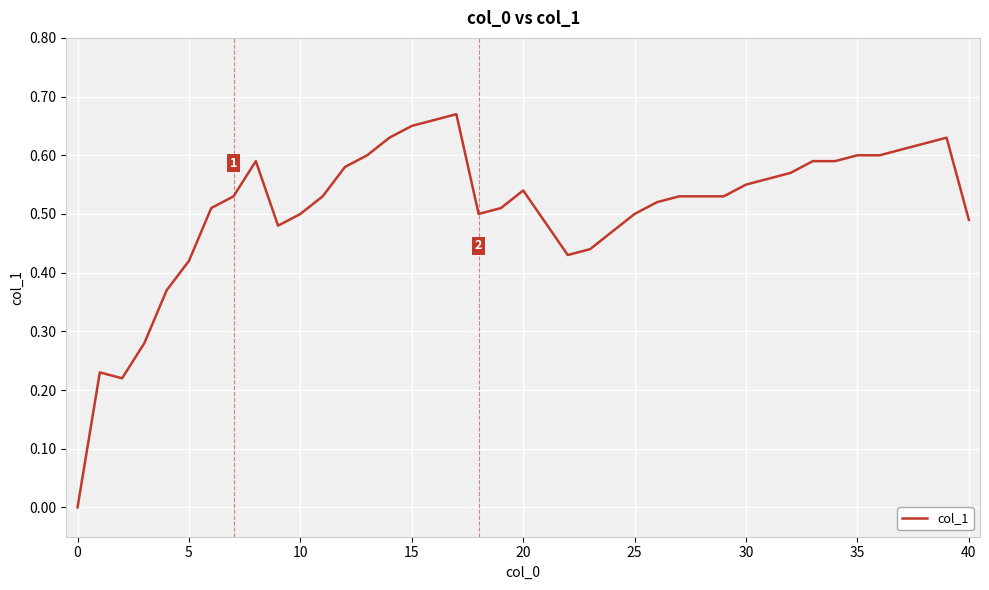

Does the chart display data point markers on the line(s)?

No